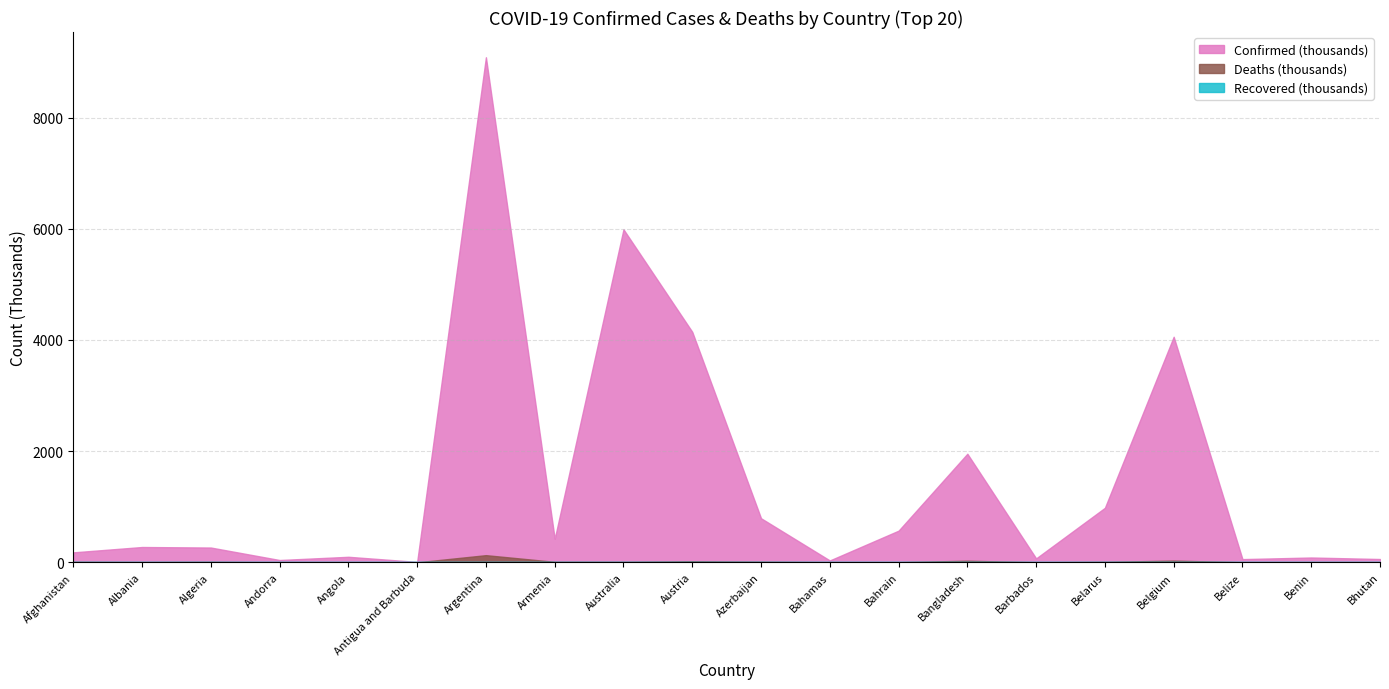

True or false: Recovered and Deaths intersect in this chart.

False